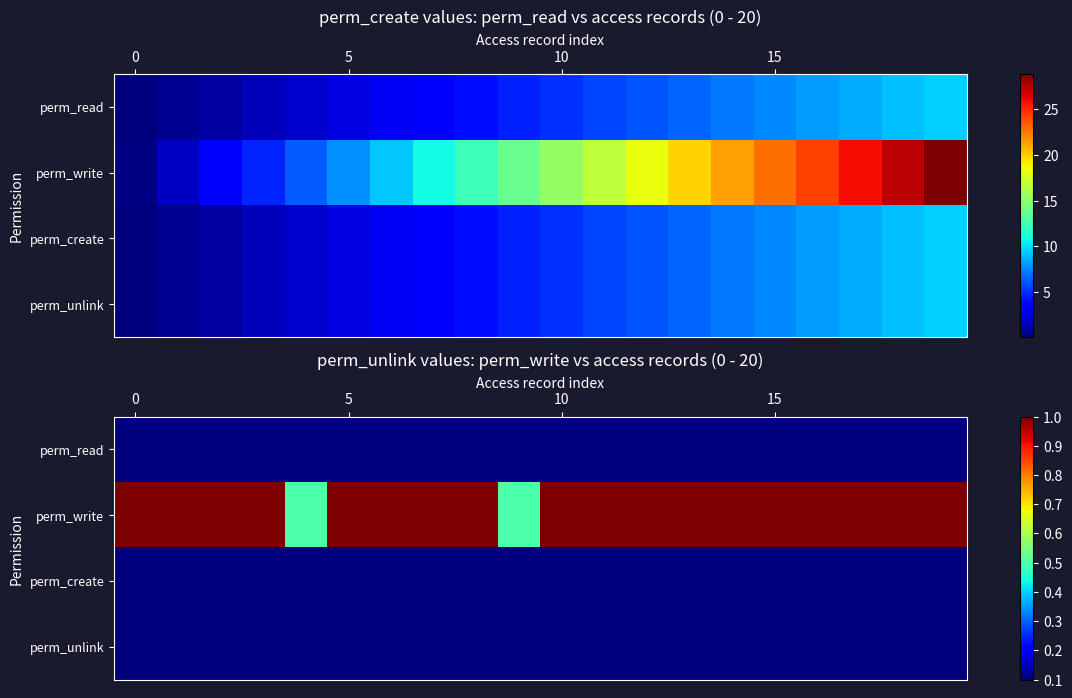

True or false: perm_create has a value of 0.1 at 10.

True